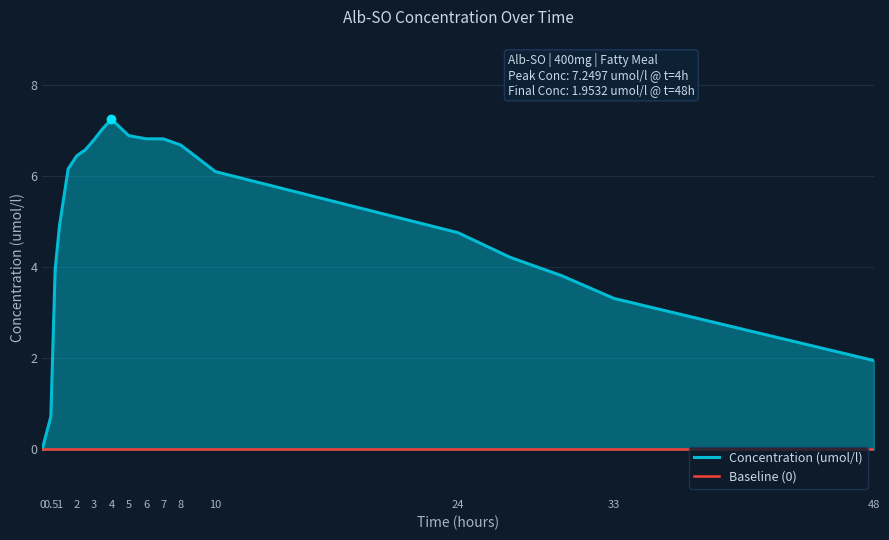

True or false: Baseline (0) and Concentration (umol/l) intersect in this chart.

False